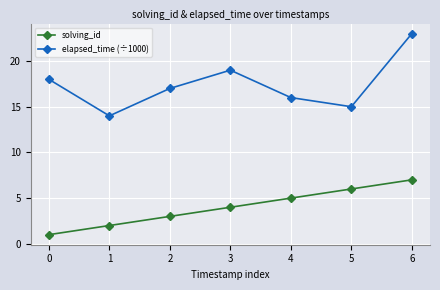

What is the total value across all series at 1?

16